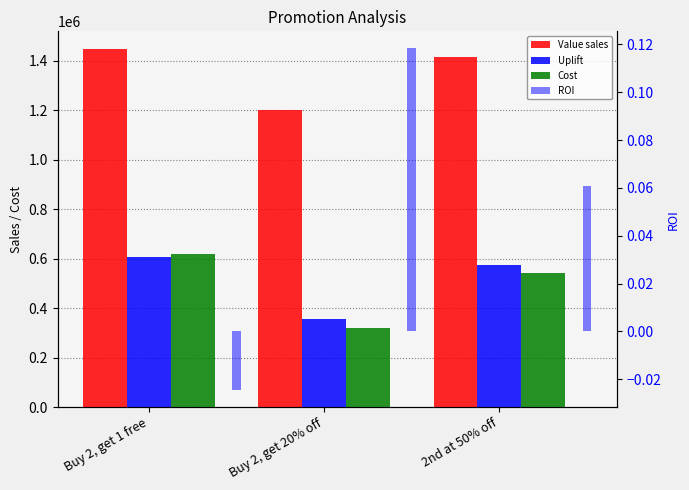

How many values in the Uplift series are below 572810?

1